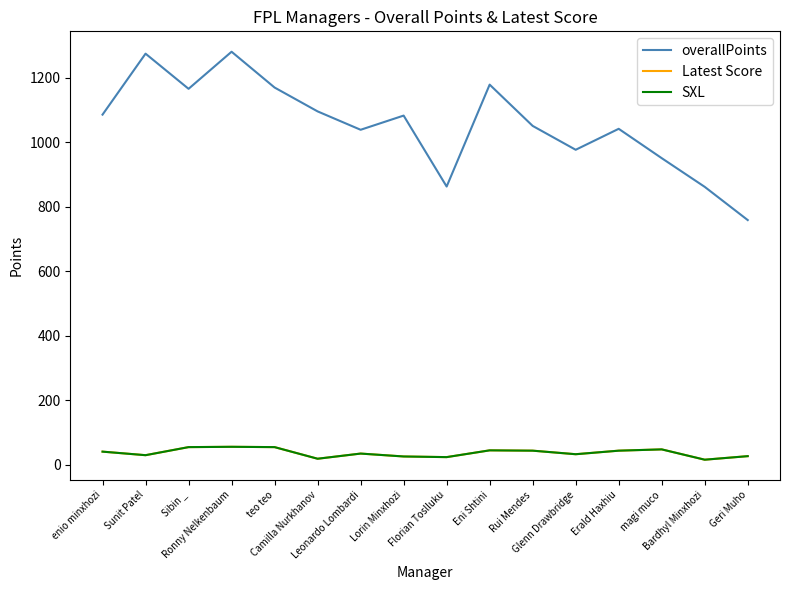

Where is Latest Score nearest to the value 36?

Leonardo Lombardi